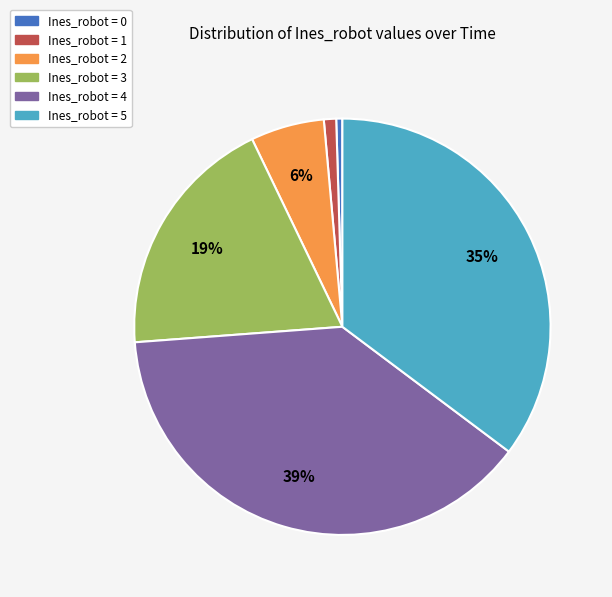

To the nearest percent, what percentage of the pie is Ines_robot = 1?

1%